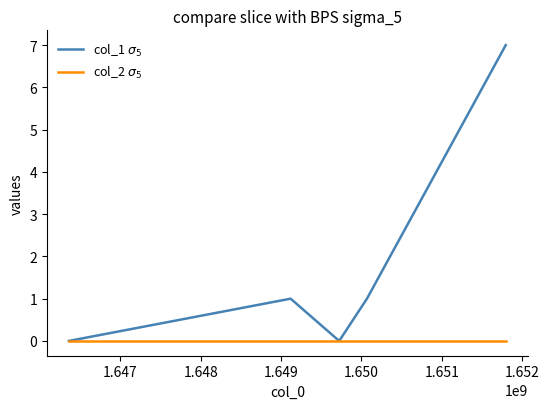

What is the greatest value displayed?

7